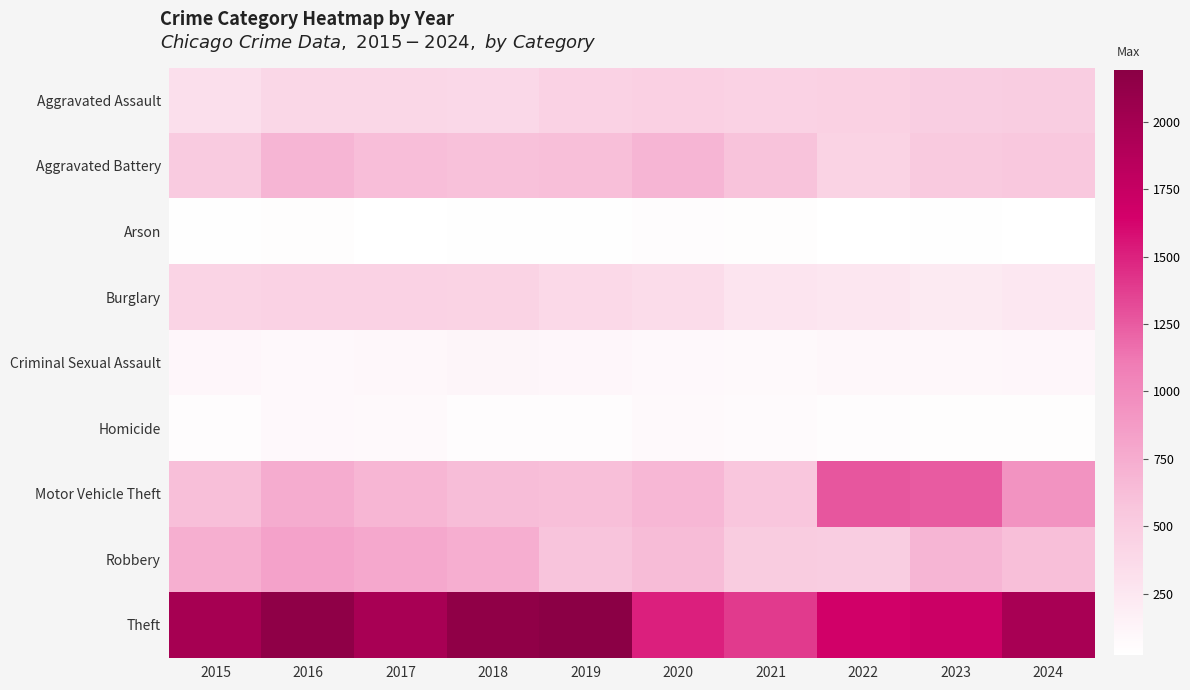

What is the spread (max minus min) of values at 2018?

2103